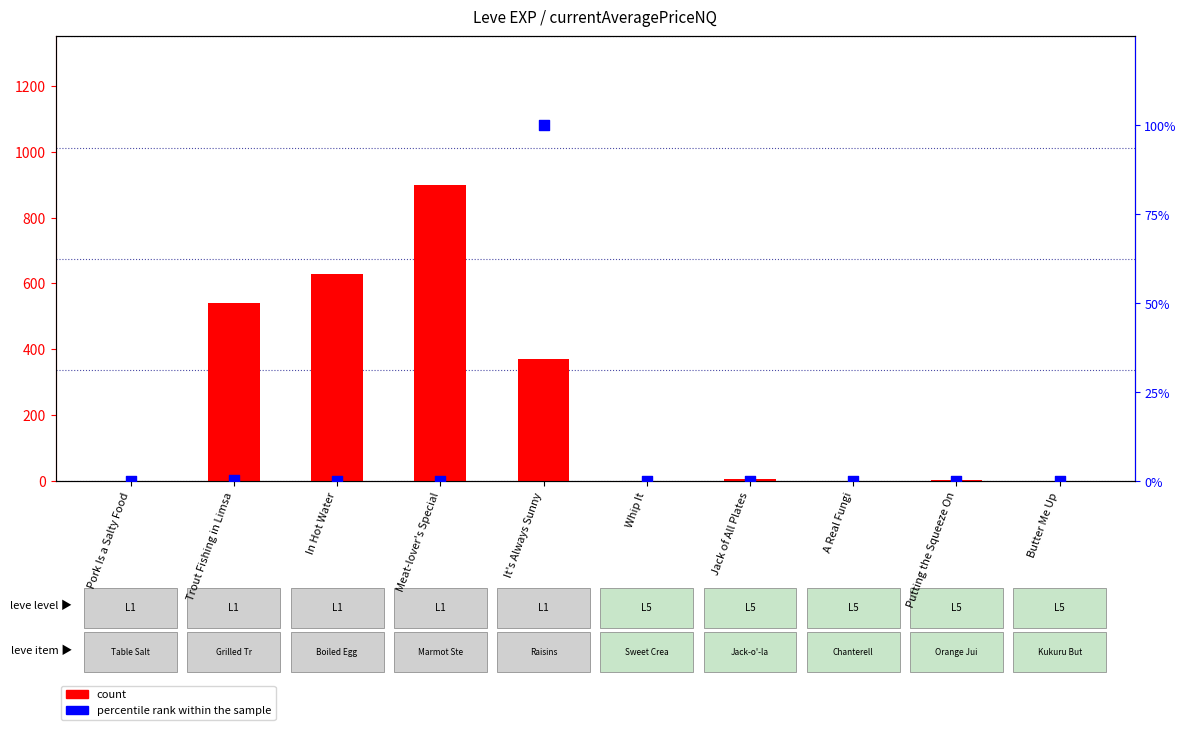

Which series reaches the maximum Y coordinate?

count